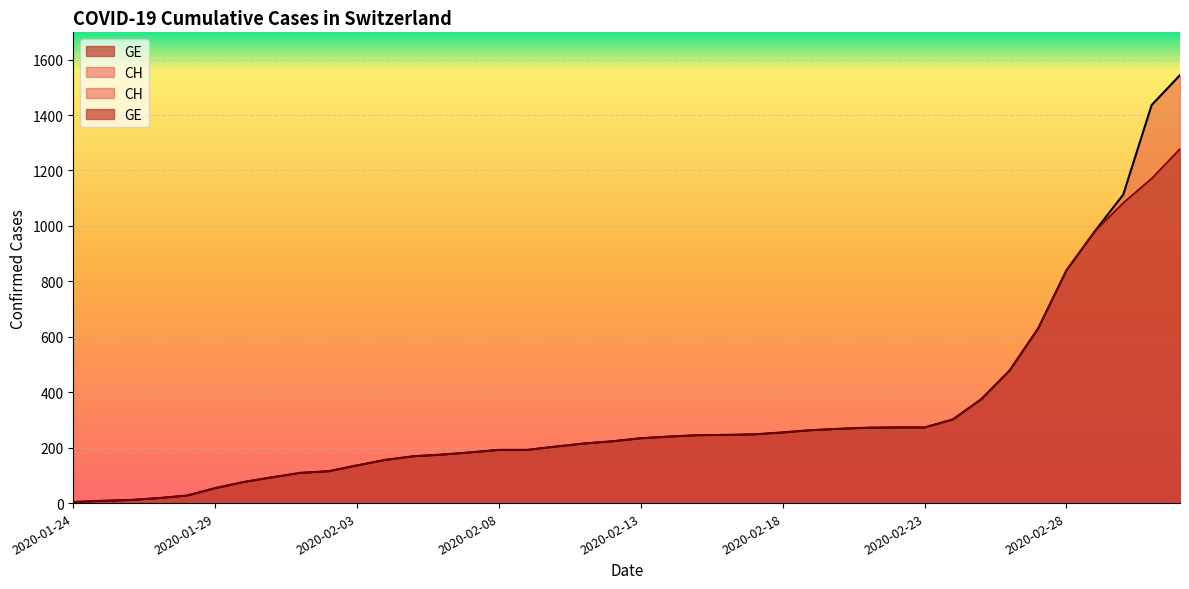

What is the value of the CH point at the 33rd from the left?

375